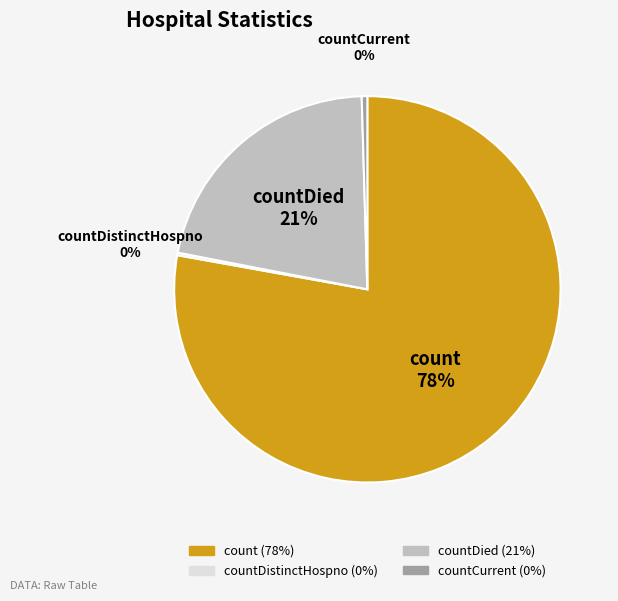

Is there a majority slice in this chart?

Yes